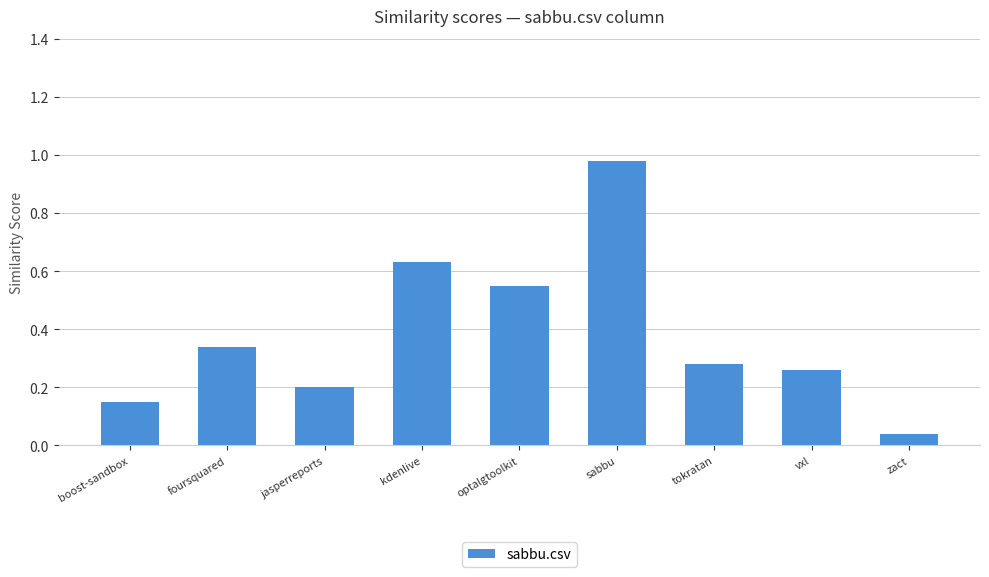

What is the sum of all values?

3.4